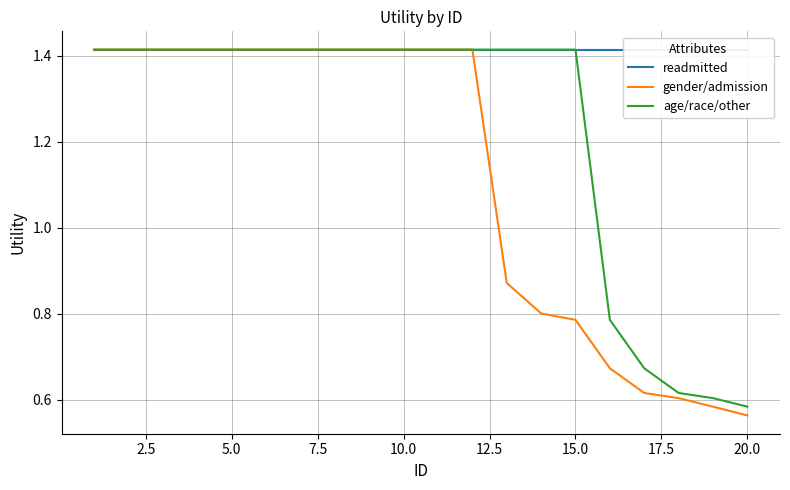

How many data points in age/race/other are less than 1?

5